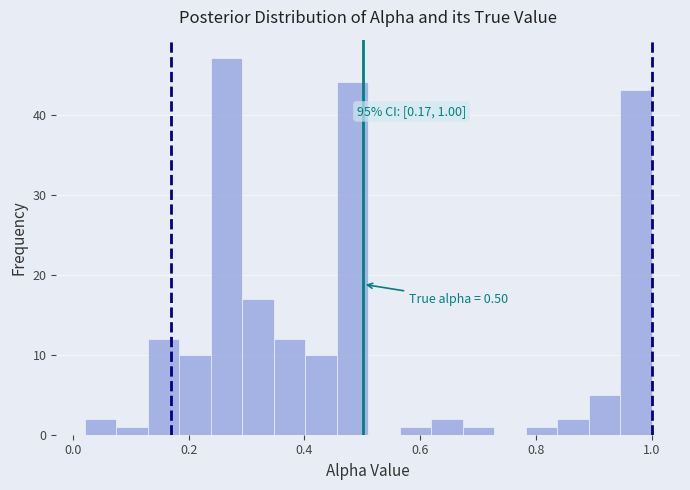

Around what value on the x-axis is the tallest bar? Give the approximate position of its centre, as read against the axis.

0.26